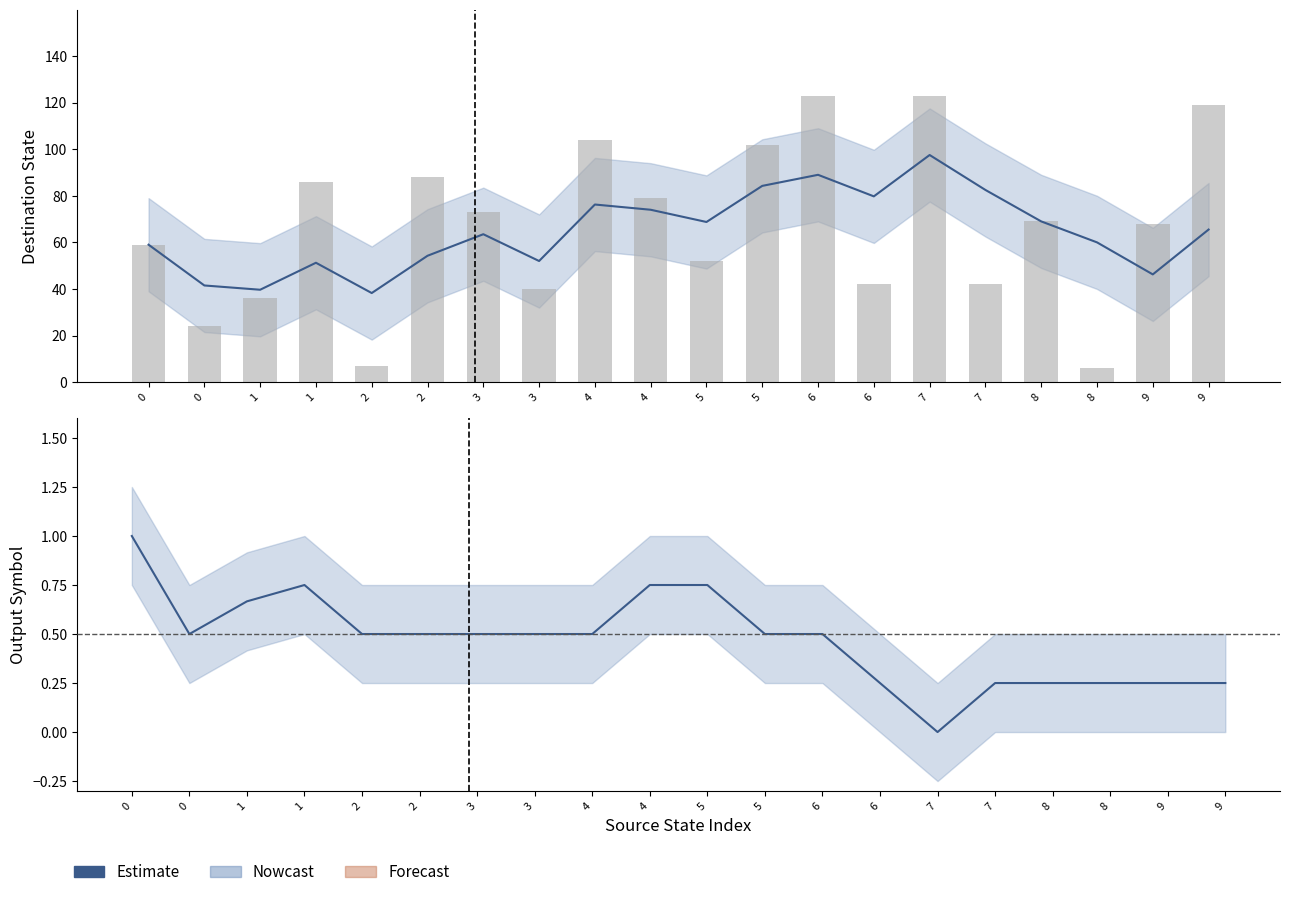

Read the output_symbol (smoothed) value at 5.

0.8